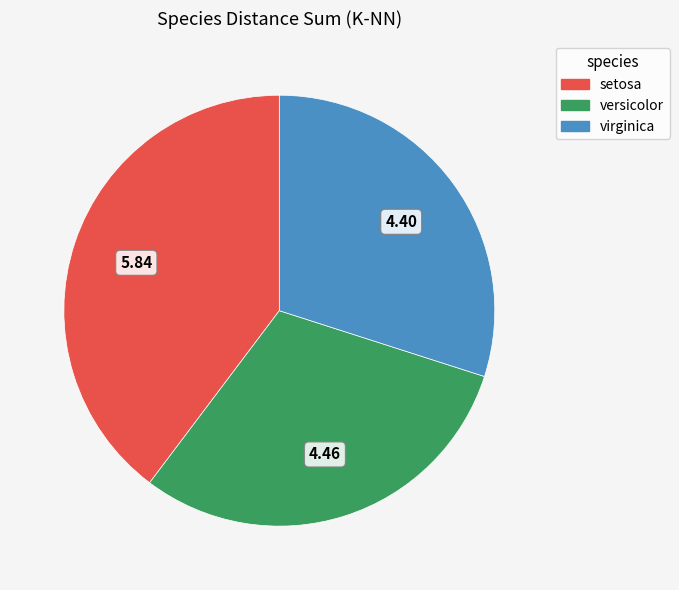

Does setosa account for over 50% of the chart?

No